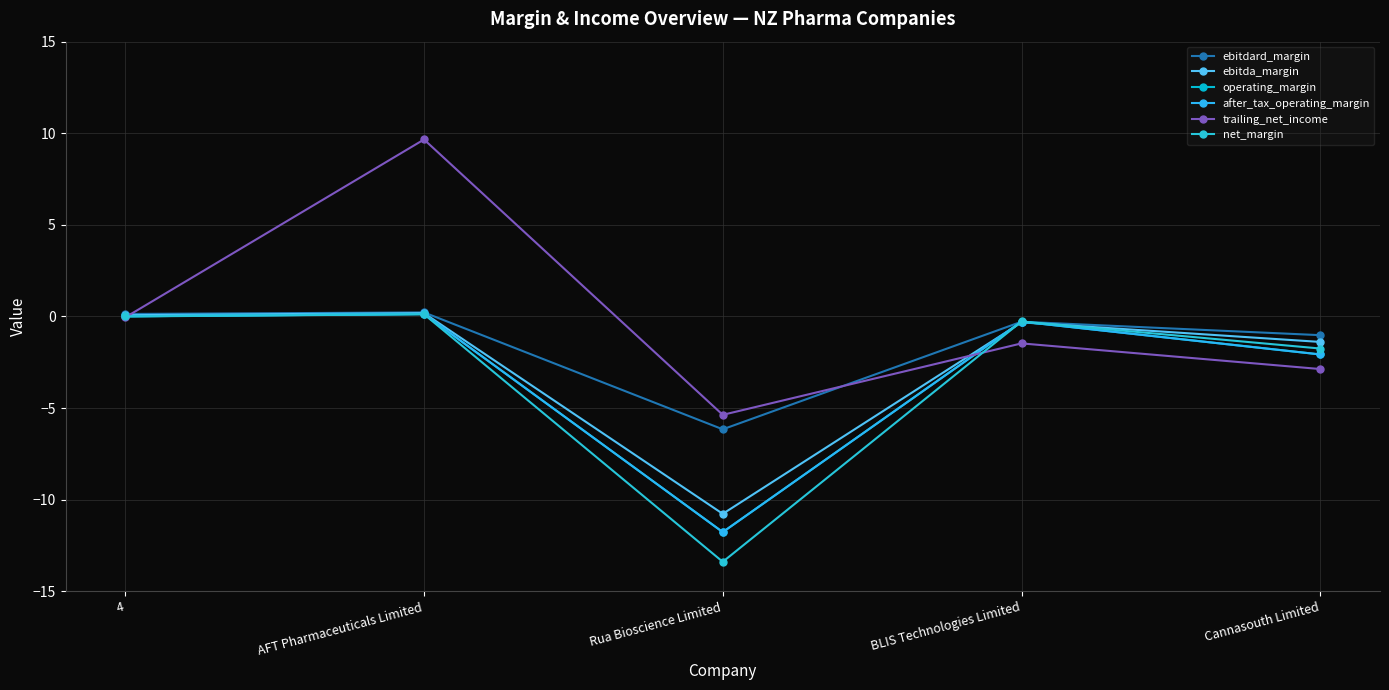

Is this an area chart (filled region under the line)?

No